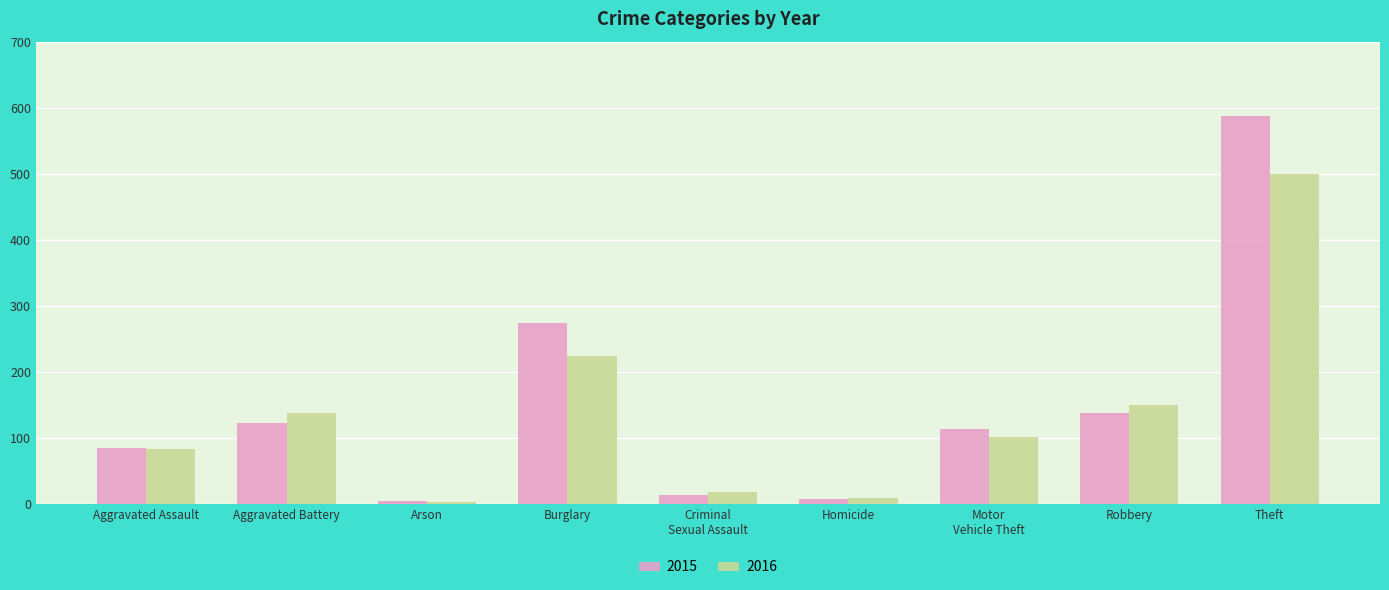

How many groups of bars are there?

9